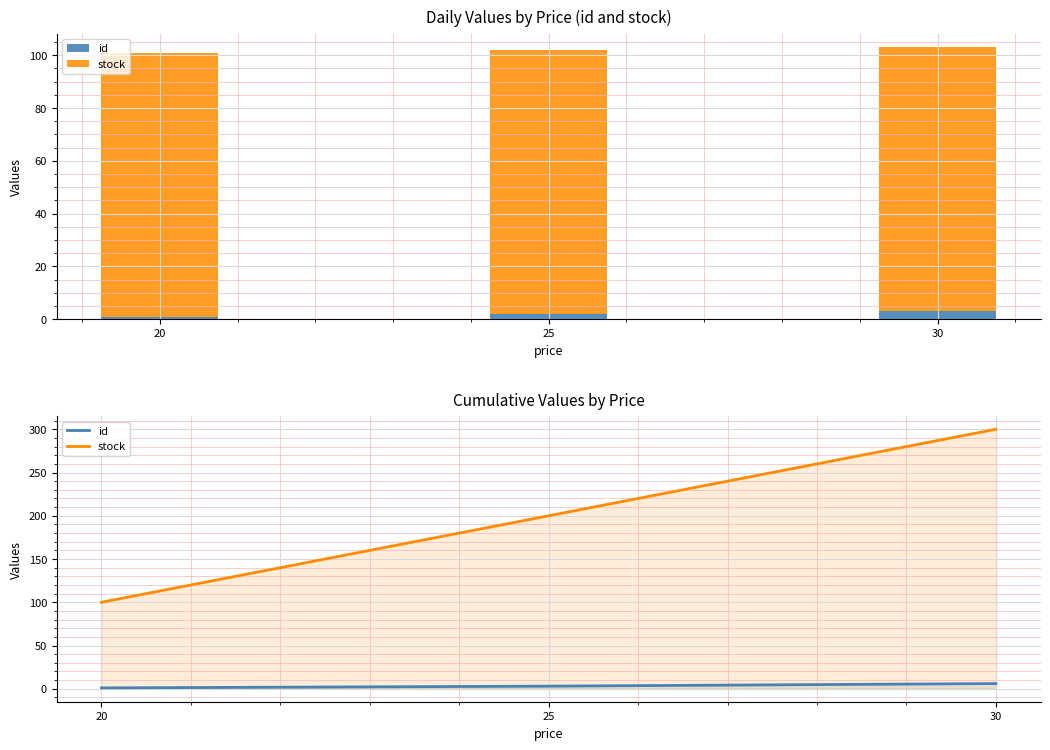

Read the stock value at 25, to the nearest 50.

200